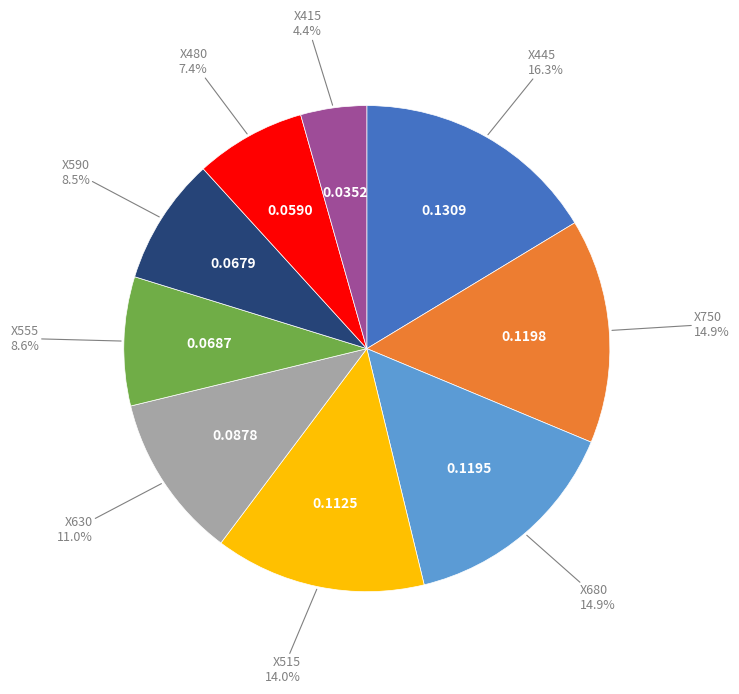

Does any single category account for the majority?

No